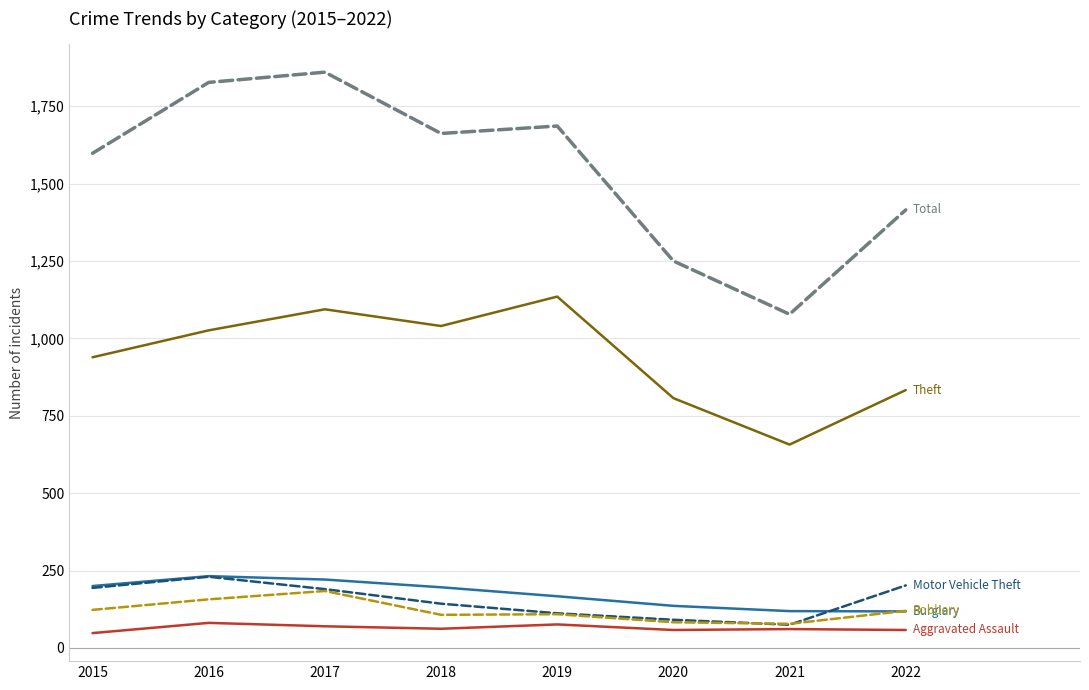

What is the difference between the highest and lowest values at 2015?

1550